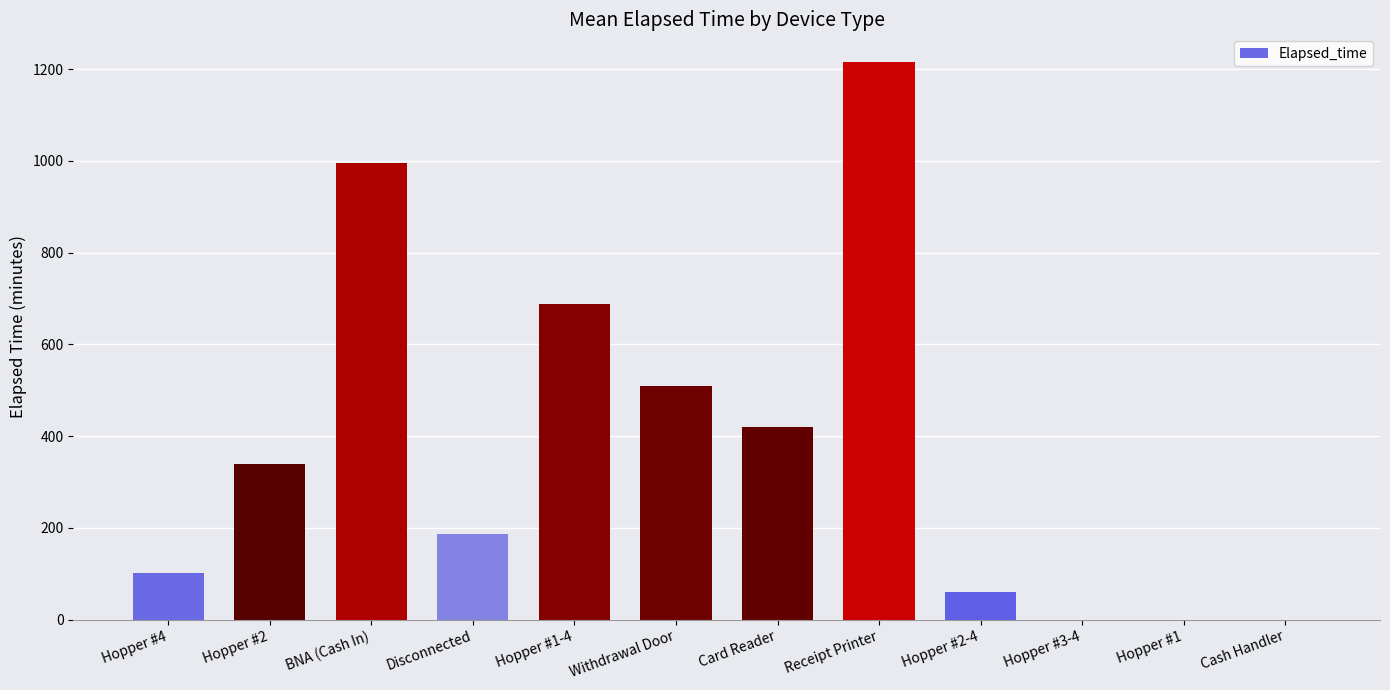

At which category does the chart reach its peak across all series?

Receipt Printer